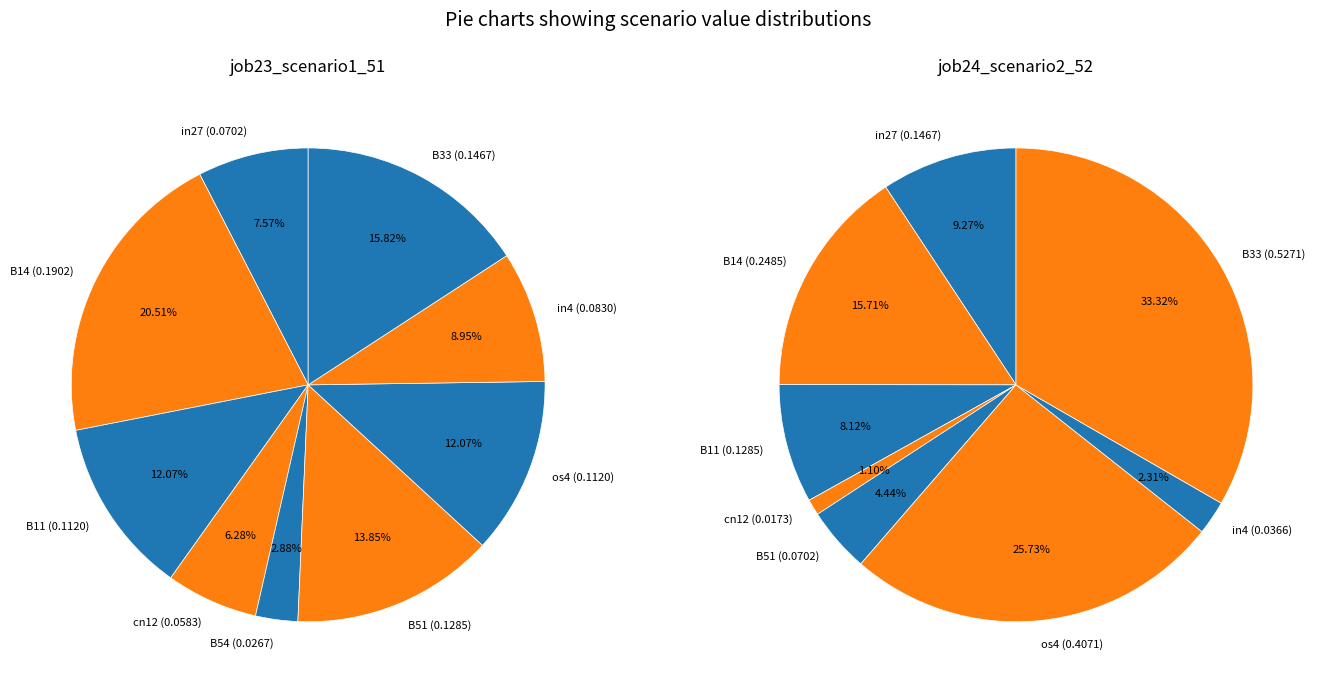

Rank the categories by job23_scenario1_51 value from highest to lowest.

B14, B33, B51, B11, os4, in4, in27, cn12, B54